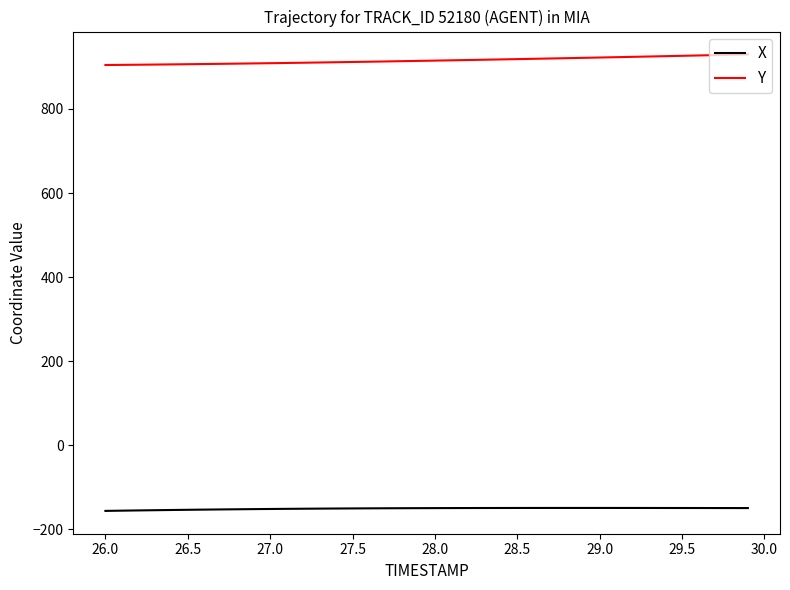

What is the sum of all Y values?

36622.7